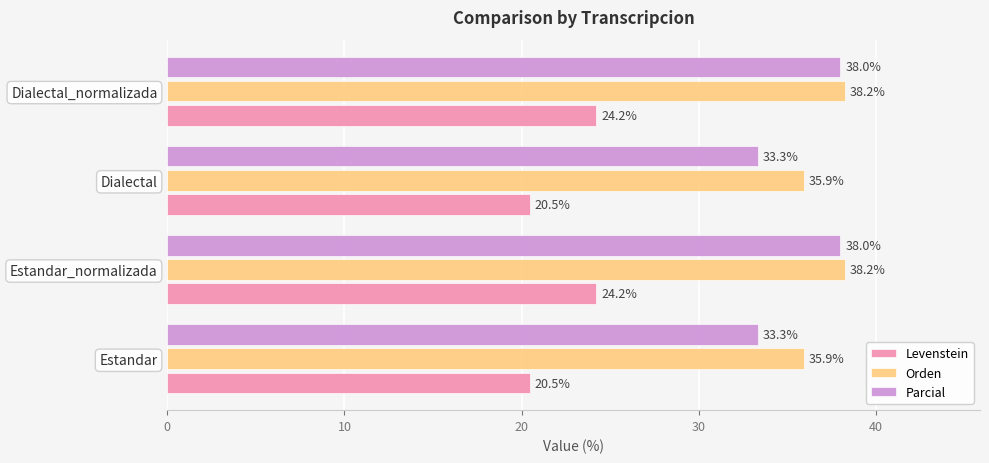

How many data points does each series have?

4